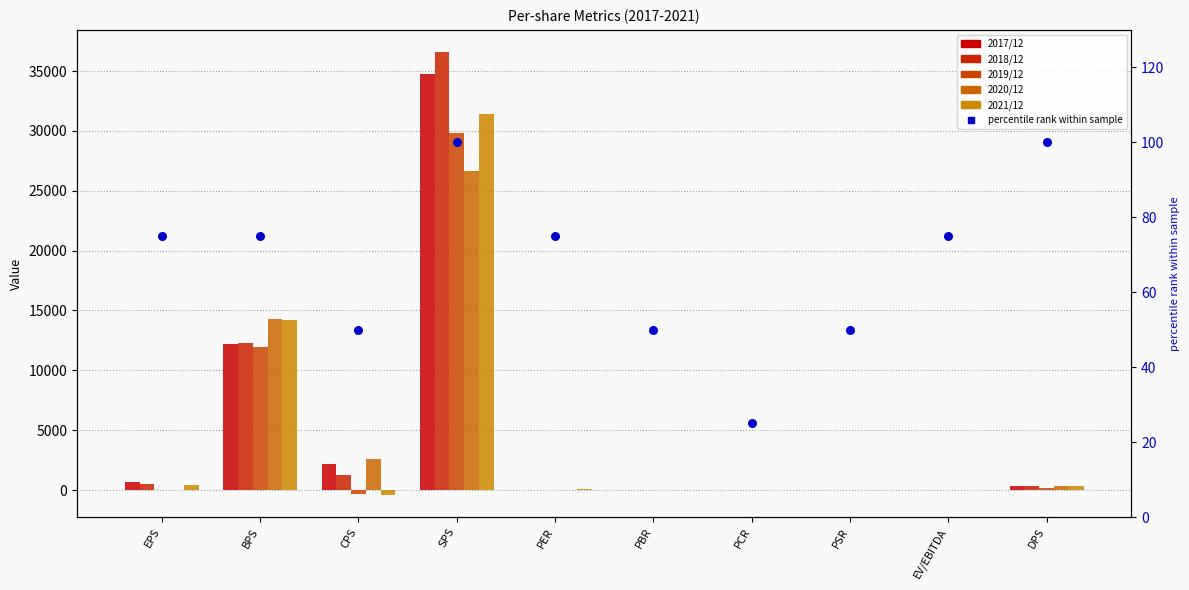

Which series reaches the minimum Y coordinate?

2021/12